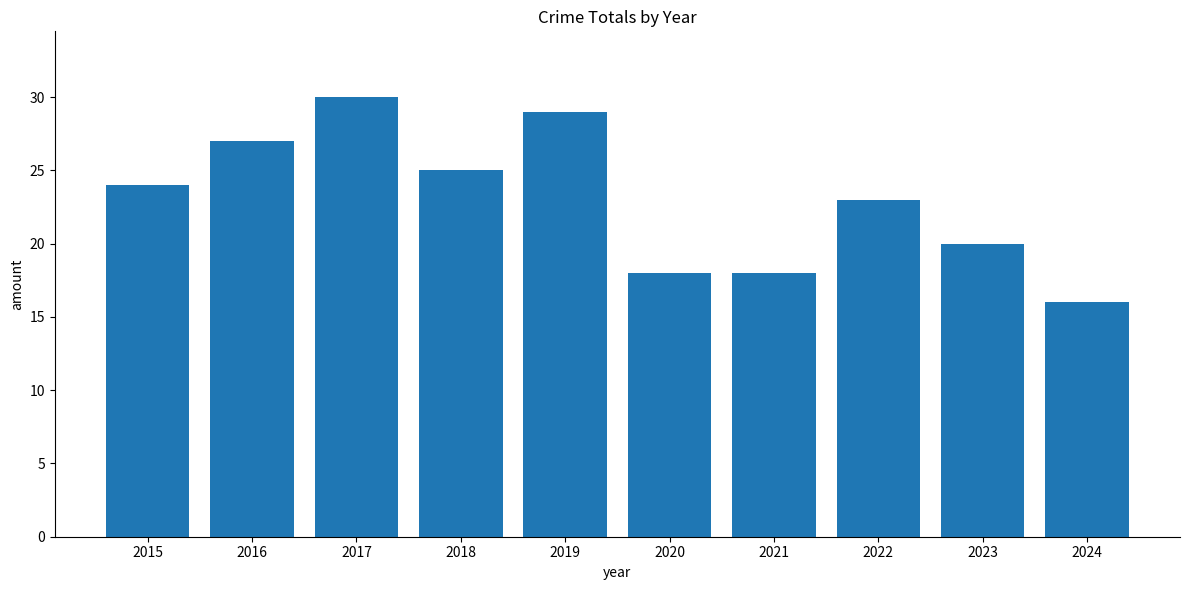

Reading left to right, what are all the values shown in this chart?

24	27	30	25	29	18	18	23	20	16